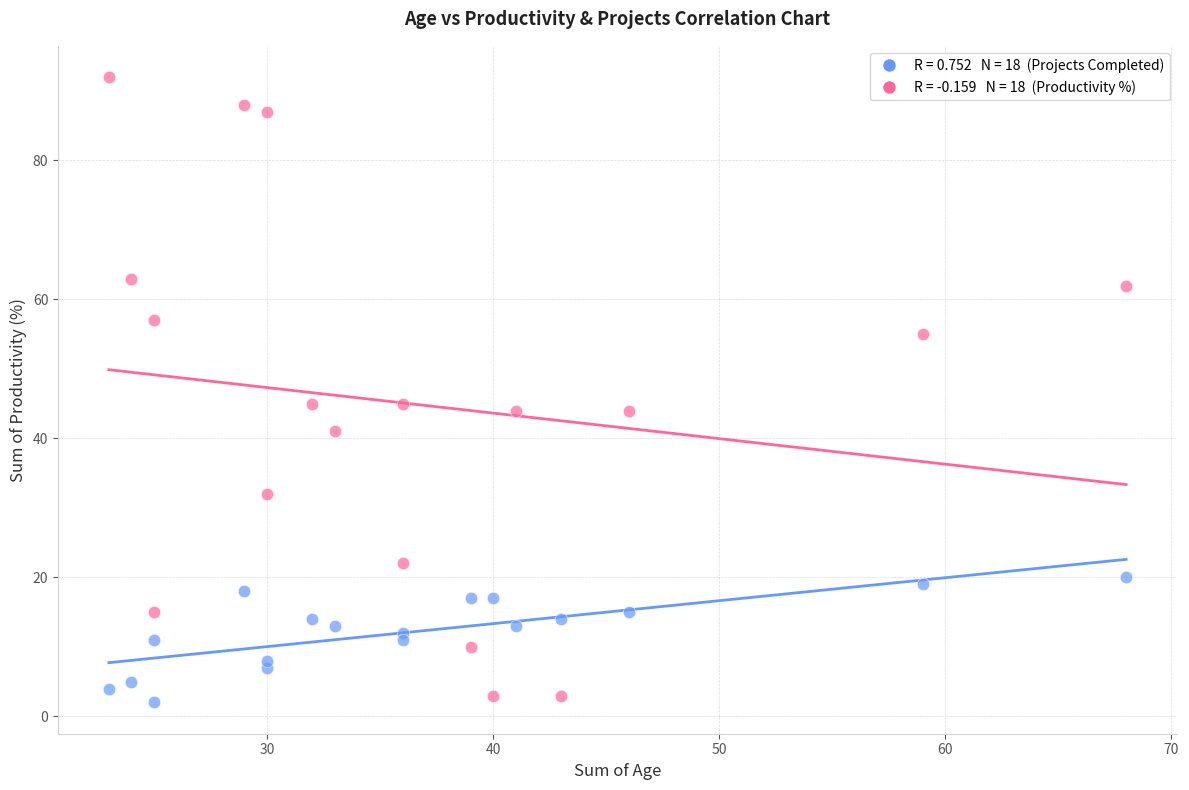

Across all data points, what is the range of Y values (max minus min)?

90